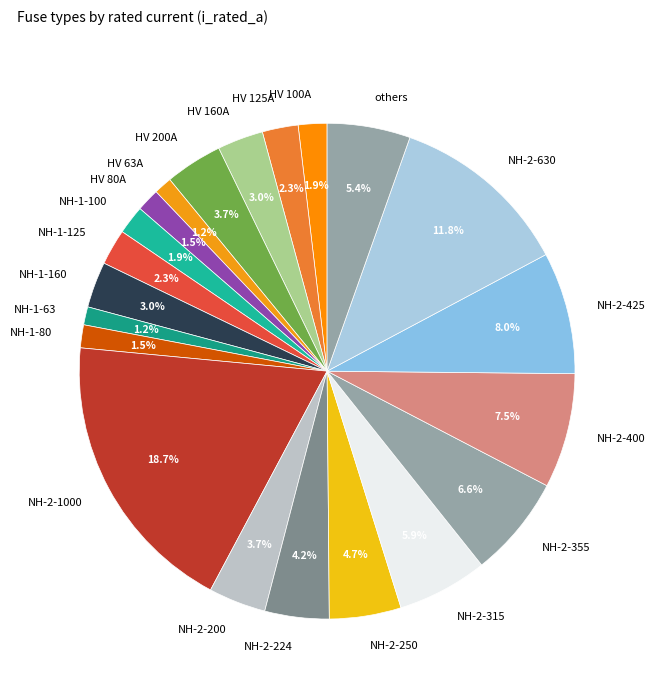

Combined, do HV 100A and NH-1-125 account for over 50%?

No